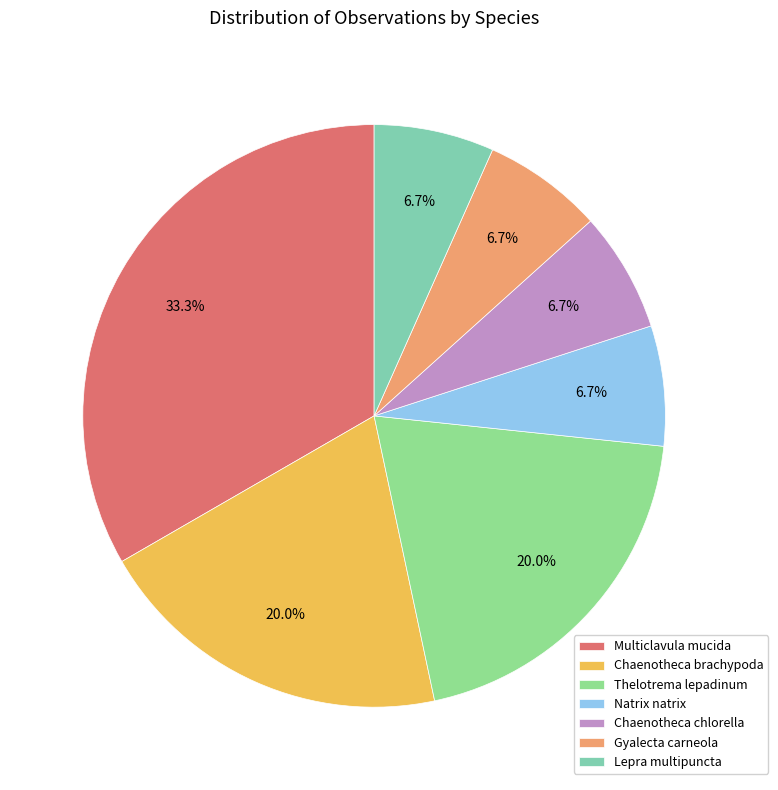

To the nearest percent, what is the average slice percentage?

14%